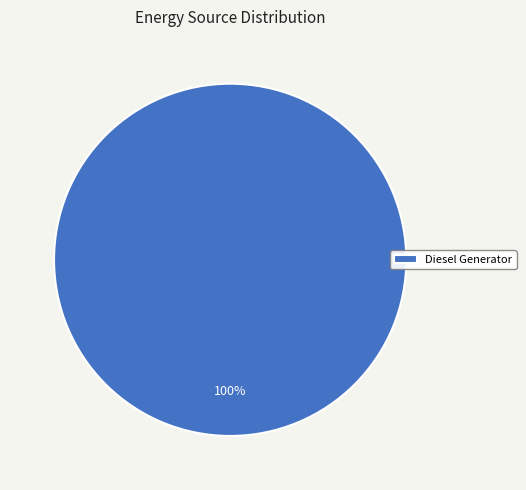

Which category accounts for the majority?

Diesel Generator